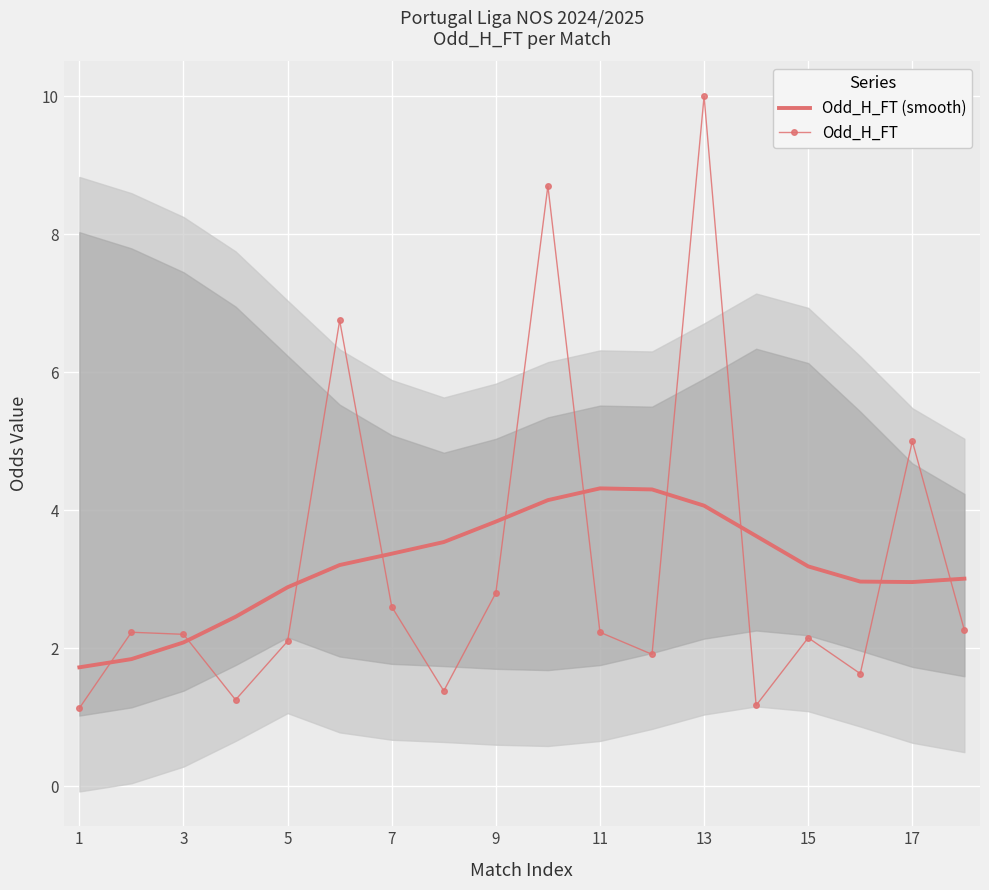

The value of Odd_H_FT (smooth) at 11 is 4.3. True or false?

True